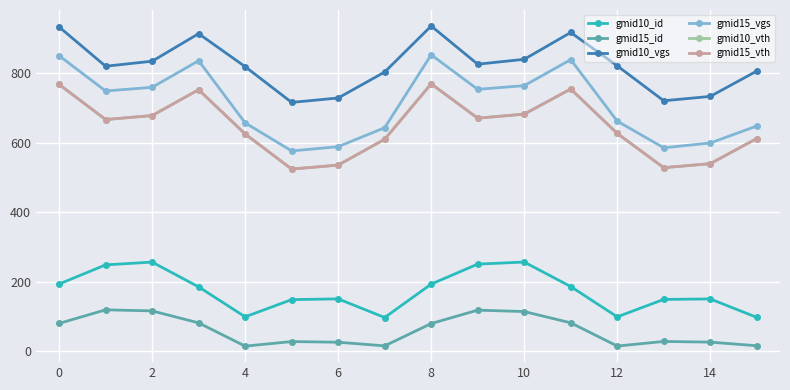

True or false: gmid10_vgs has more than 0 points higher than both neighbors.

True